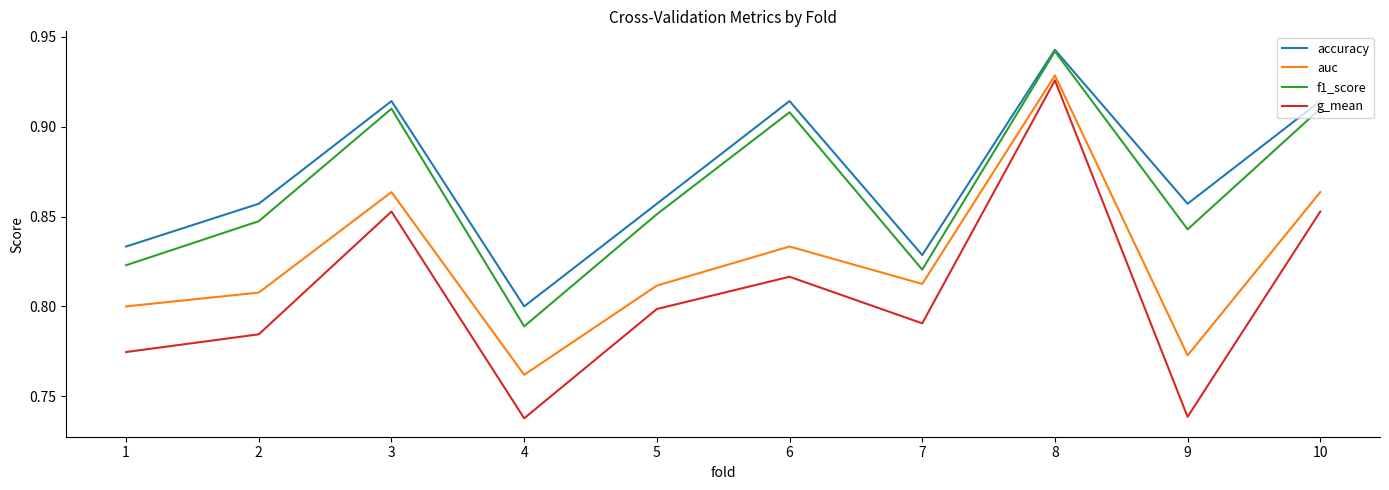

At which category is the sum across all series the highest?

8